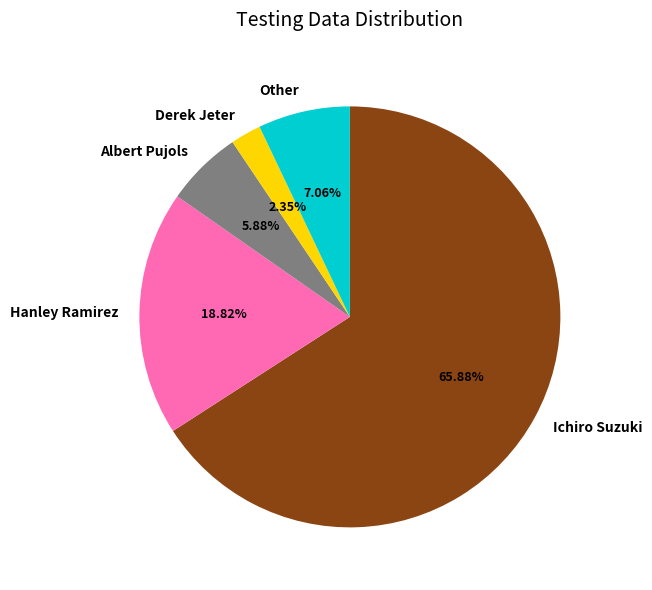

What is the ratio of the value at Derek Jeter to the value at Hanley Ramirez?

0.1